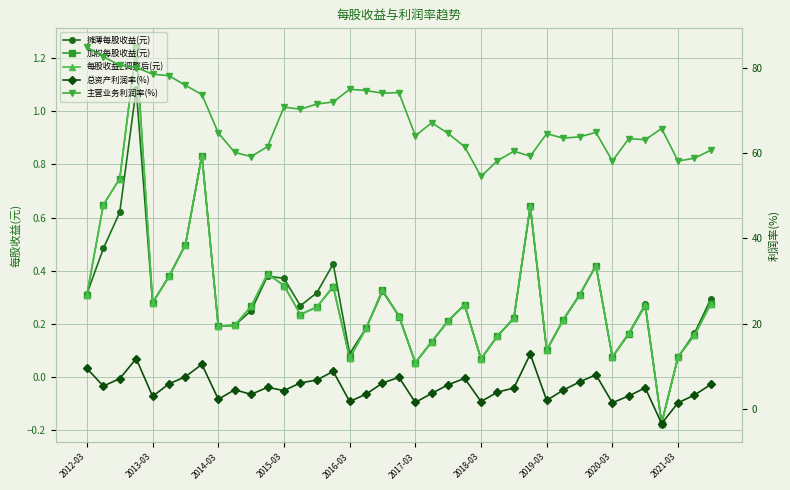

Where do 总资产利润率(%) and 加权每股收益(元) first cross each other?

34 and 35